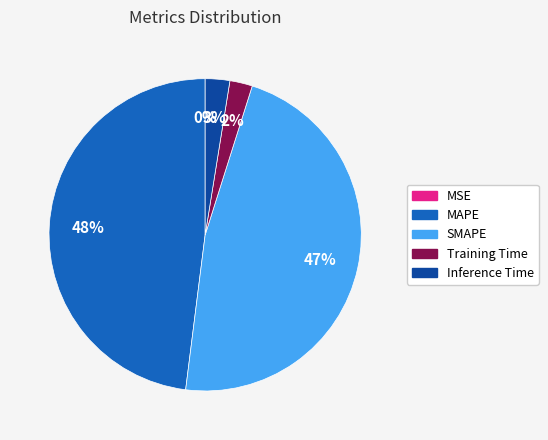

The SMAPE slice represents 37% of the pie. True or false?

False